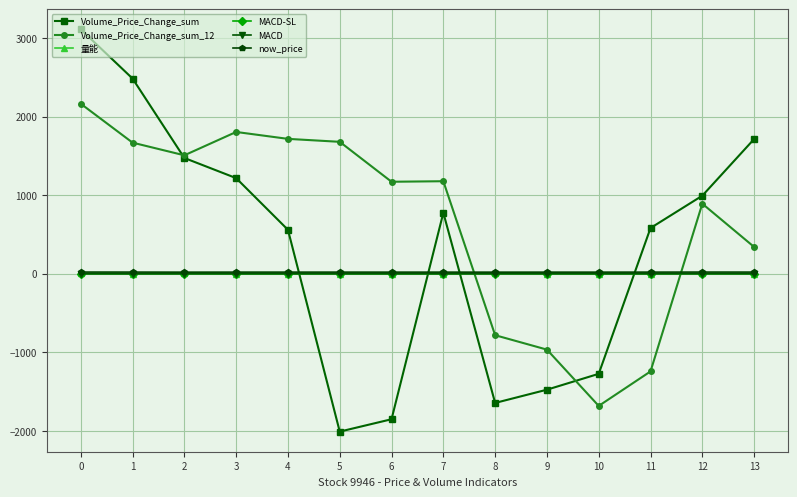

What is the difference between the second highest and second lowest values in the 量能 series?

4.5